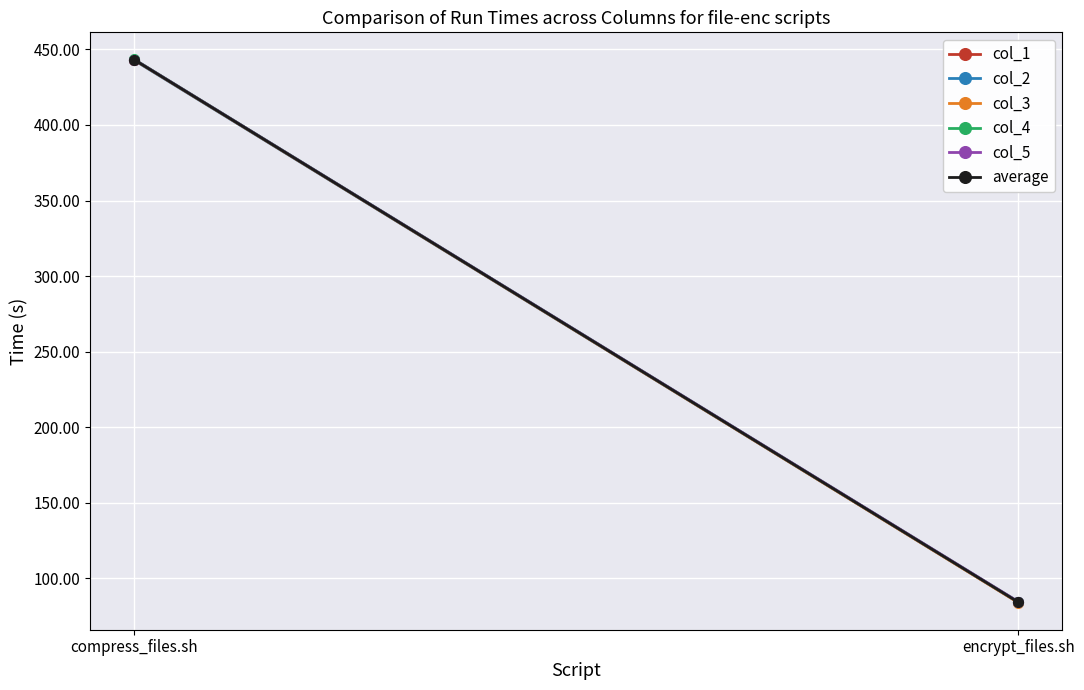

At compress_files.sh, list the series in order from largest to smallest.

col_4, col_5, col_1, average, col_3, col_2